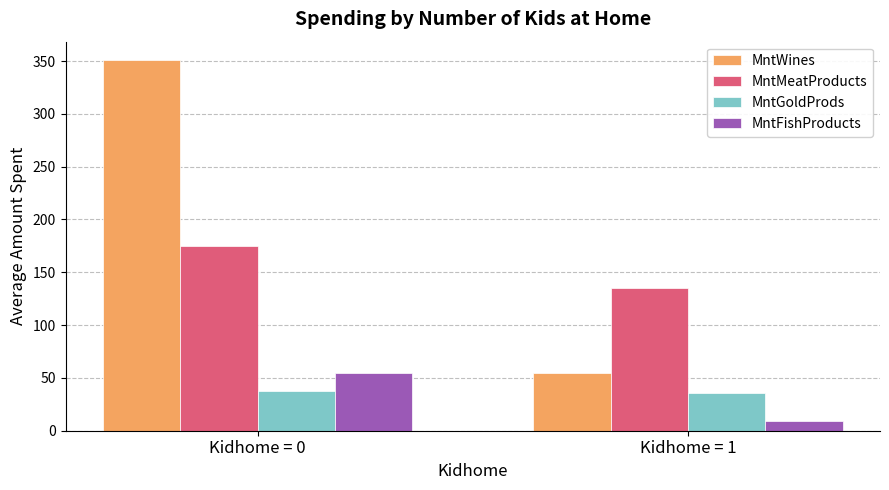

What is the total value across all series at Kidhome = 0?

617.3